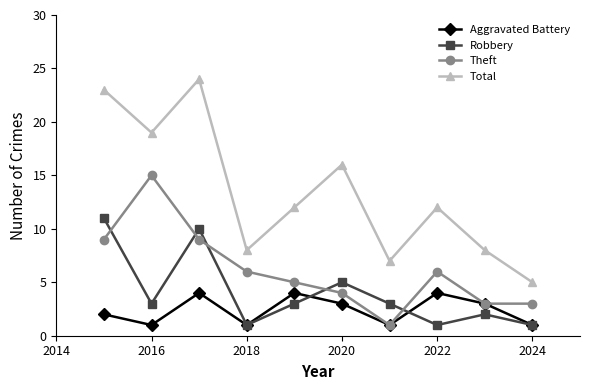

In Robbery, how many points are higher than both neighbors (excluding endpoints)?

3